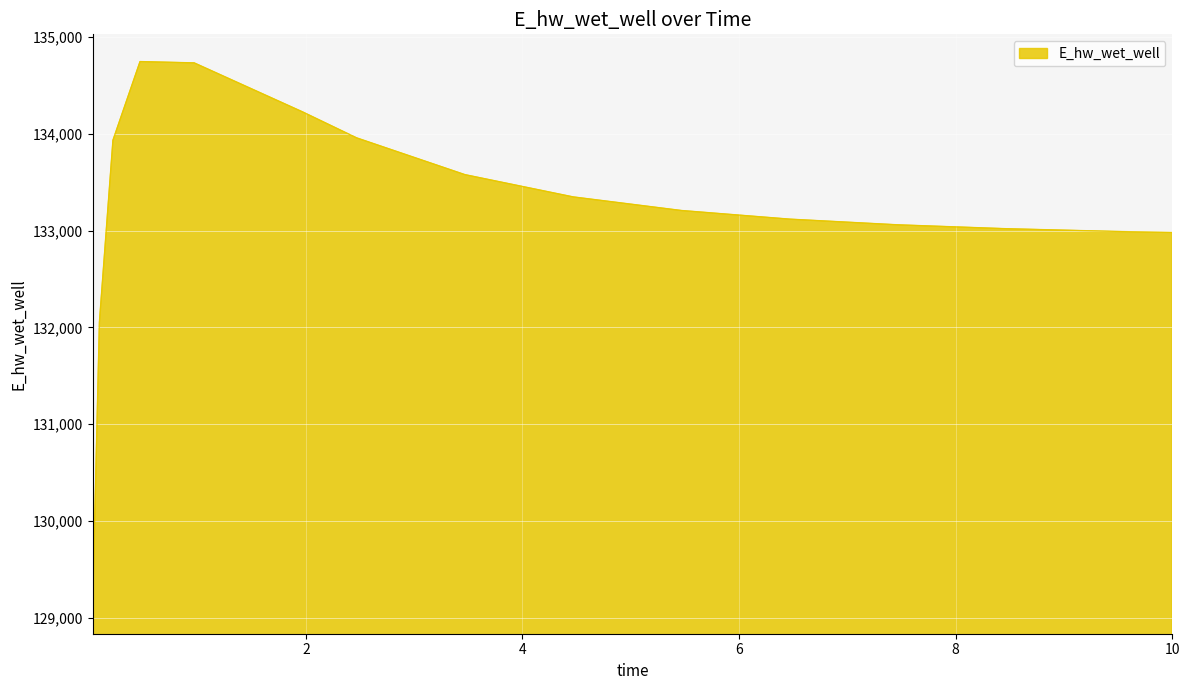

What is the smallest value displayed?

129115.2